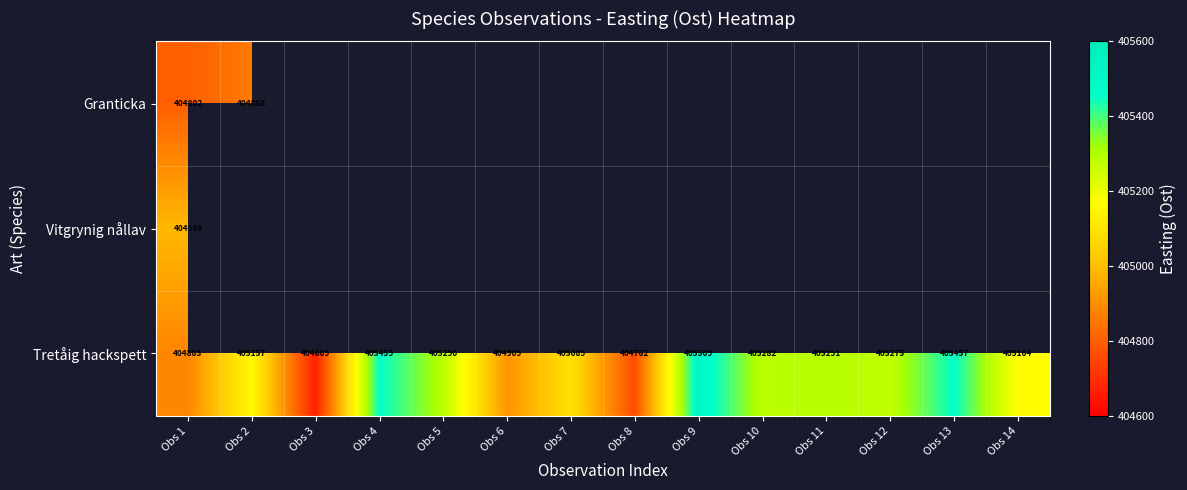

List the series in order of their peak value, lowest first.

Granticka, Vitgrynig nållav, Tretåig hackspett